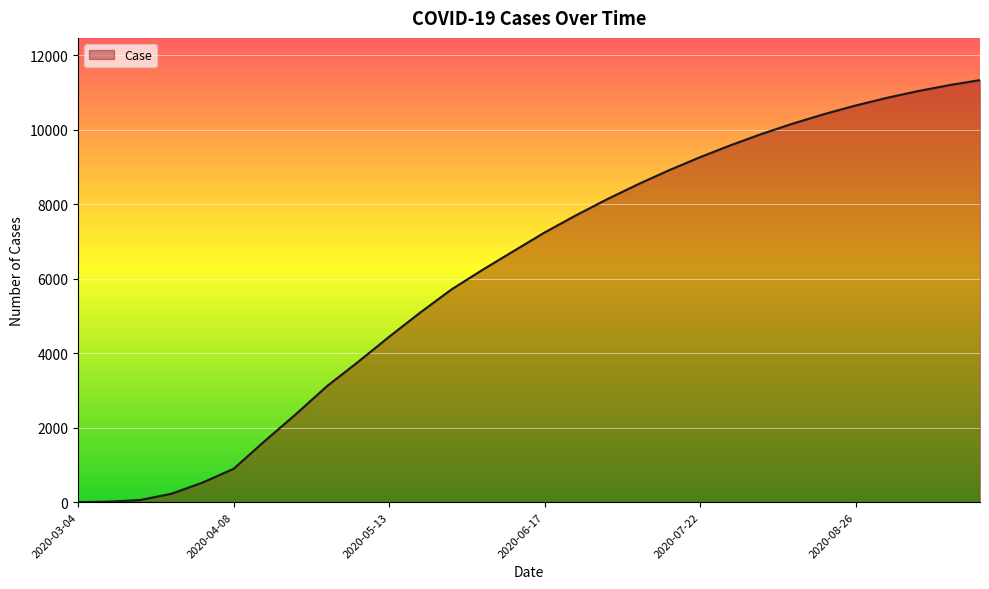

What is the maximum value shown in the chart?

11333